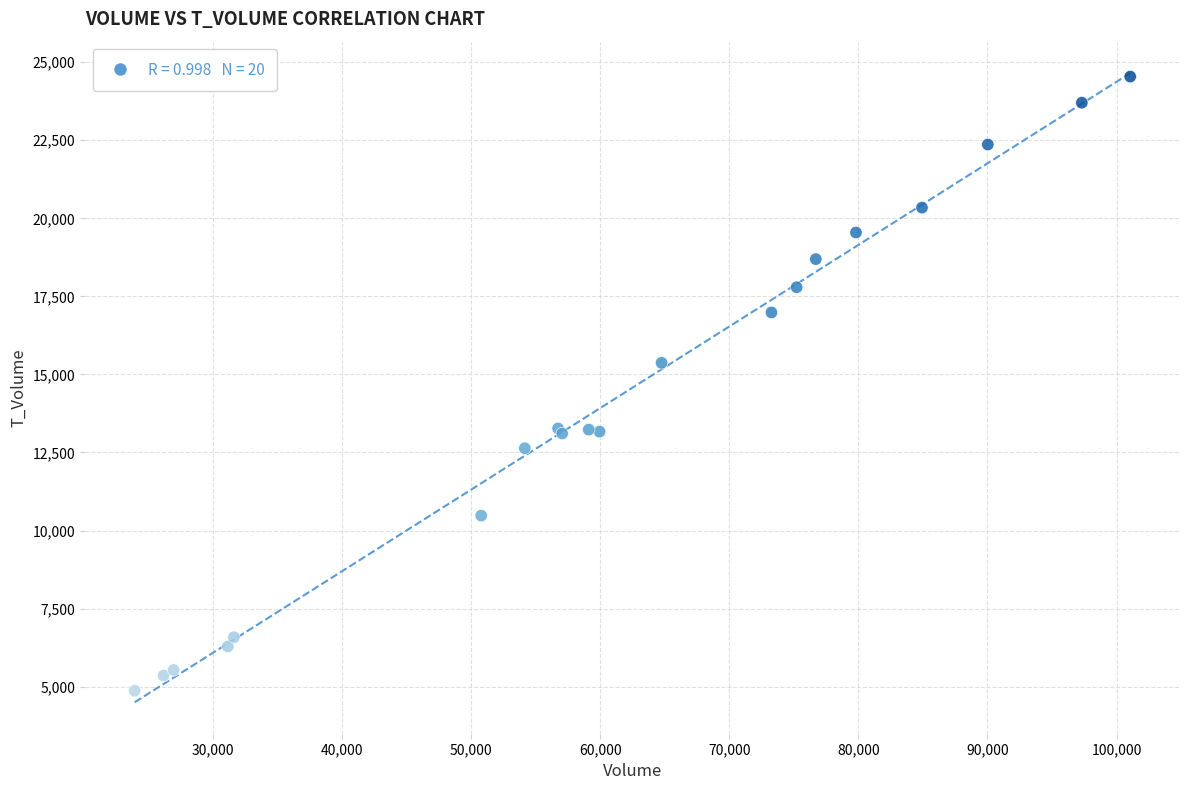

What Y value in the scatter plot is closest to 14705?

15371